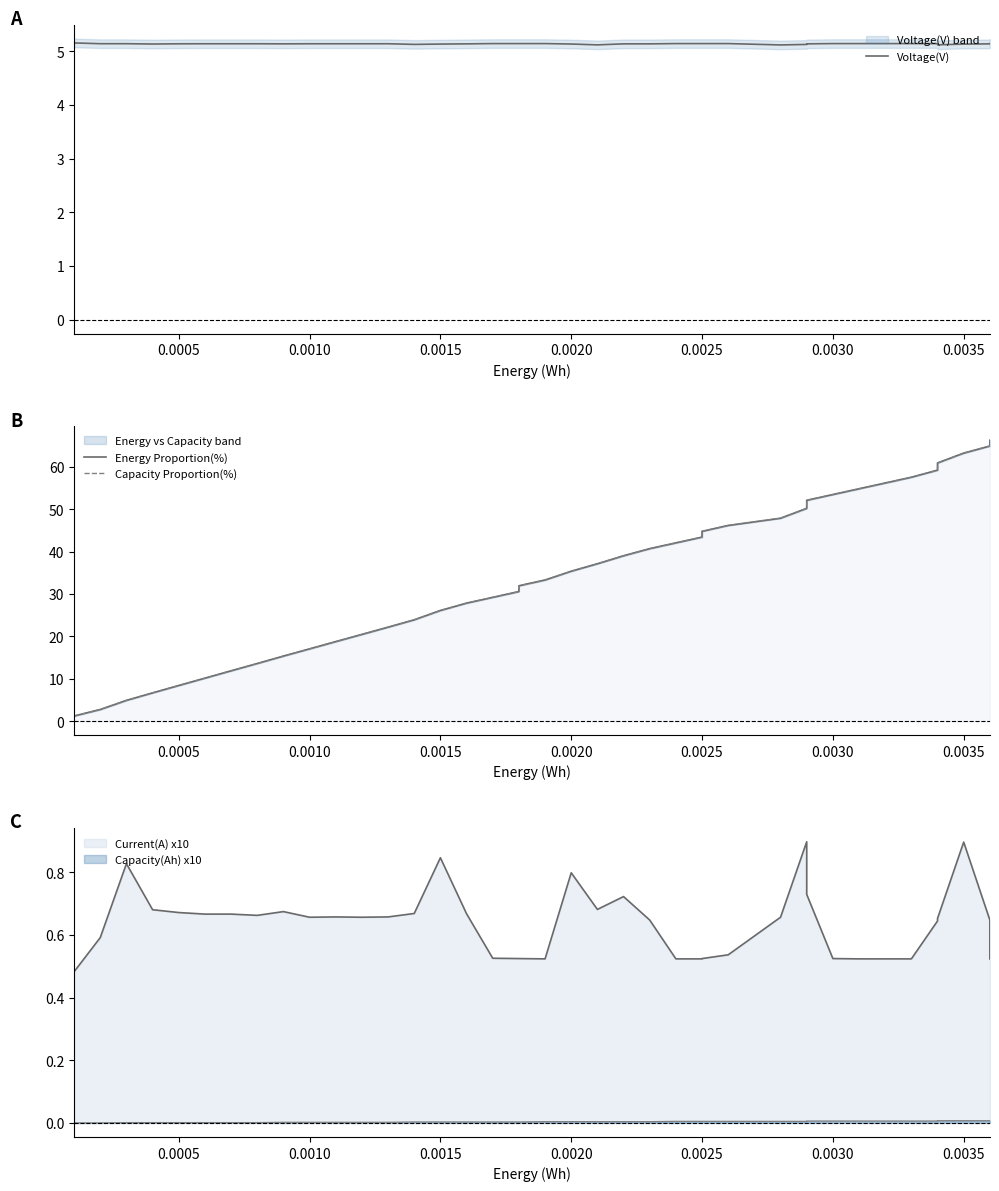

True or false: Voltage(V) has more than 1 interior local peaks.

False